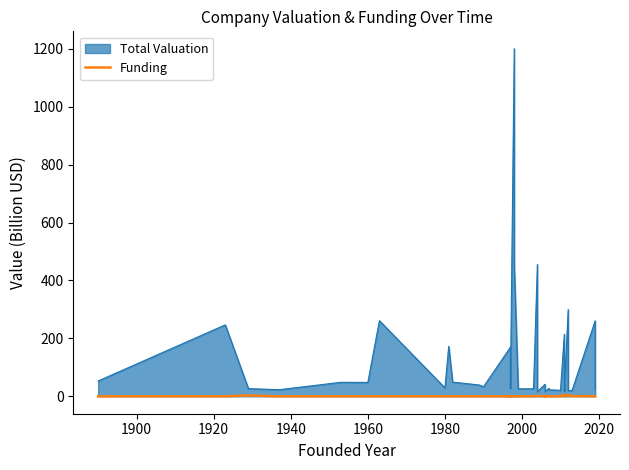

True or false: there are more than 2 points higher than both neighbors.

True